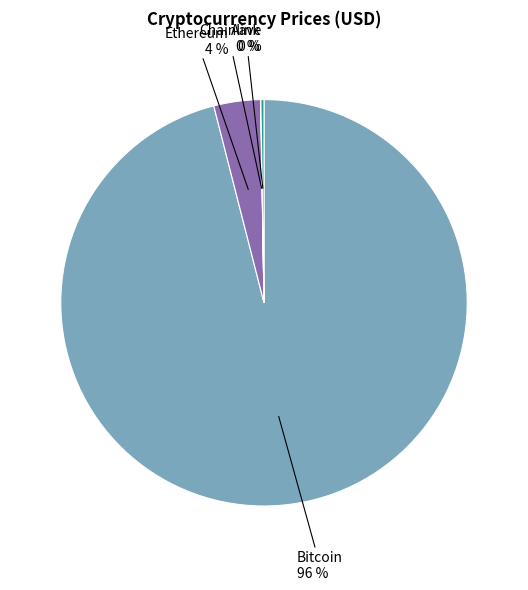

Is the sum of Bitcoin and Ethereum greater than half?

Yes